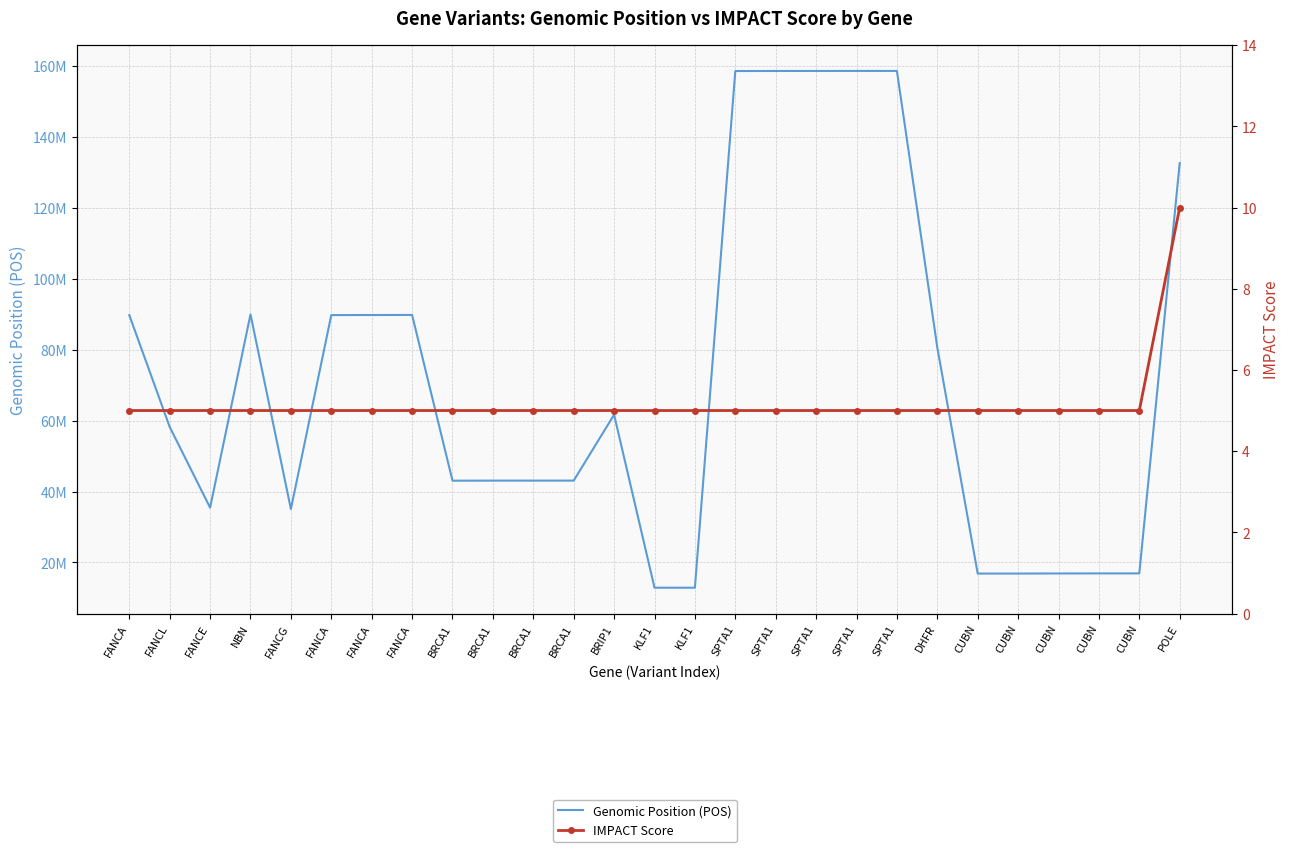

What is the difference between the Genomic Position (POS) values at CUBN and CUBN?

55